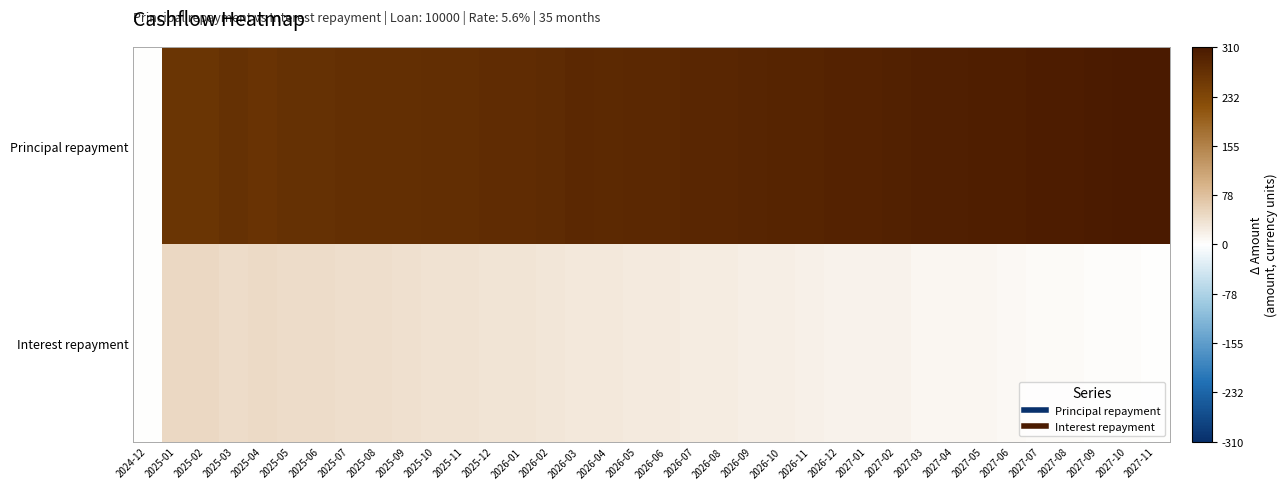

Which series has the largest total across all categories?

Principal repayment